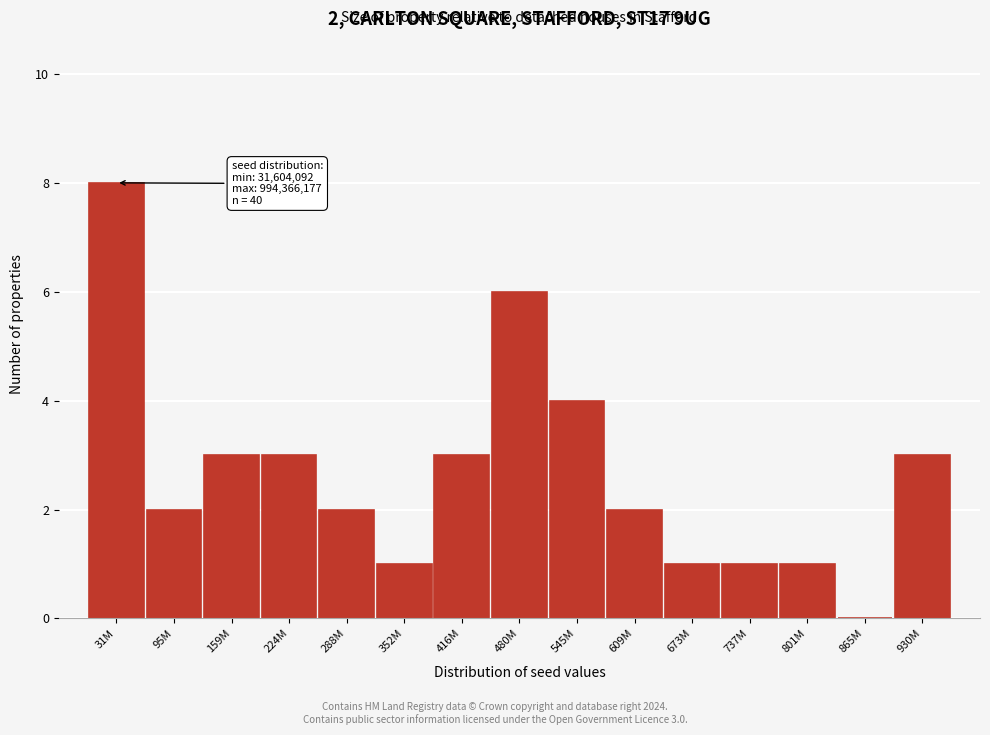

Reading right to left, list all the values displayed in this chart.

930M=3	865M=0	801M=1	737M=1	673M=1	609M=2	545M=4	480M=6	416M=3	352M=1	288M=2	224M=3	159M=3	95M=2	31M=8